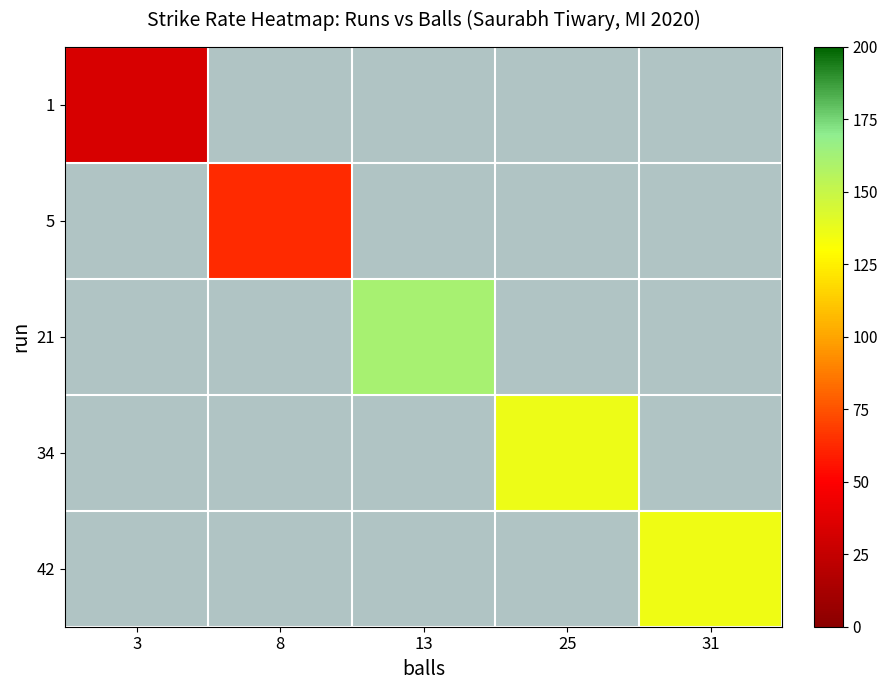

Reading left to right, transcribe all the data shown in this chart.

1: 3=33.3	8=0.0	13=0.0	25=0.0	31=0.0
5: 3=0.0	8=62.5	13=0.0	25=0.0	31=0.0
21: 3=0.0	8=0.0	13=161.5	25=0.0	31=0.0
34: 3=0.0	8=0.0	13=0.0	25=136.0	31=0.0
42: 3=0.0	8=0.0	13=0.0	25=0.0	31=135.5